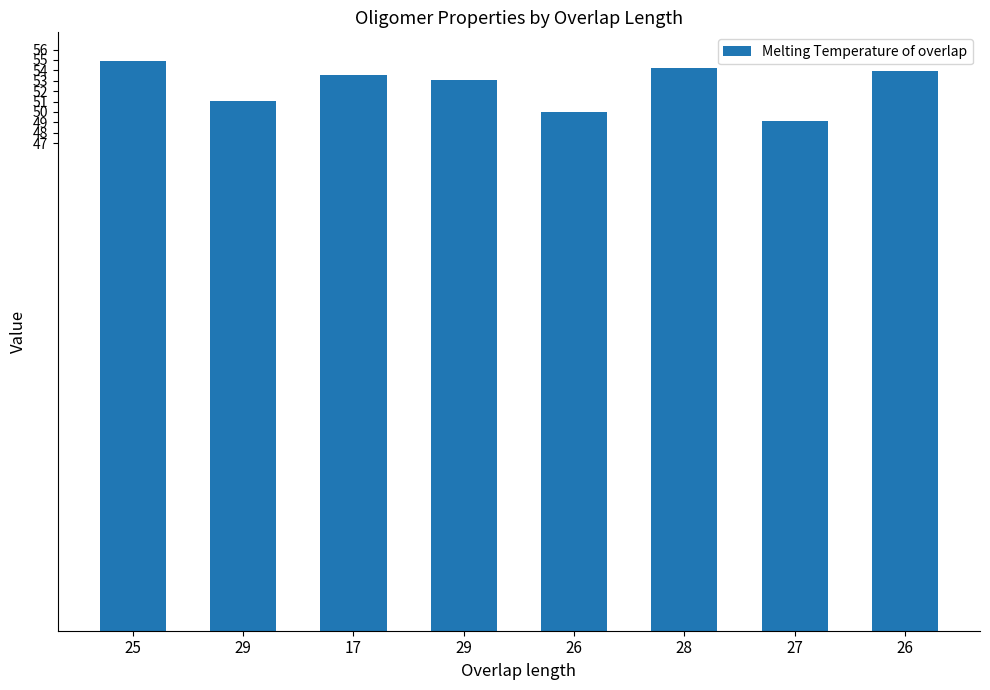

What is the approximate value at 26?

54.0